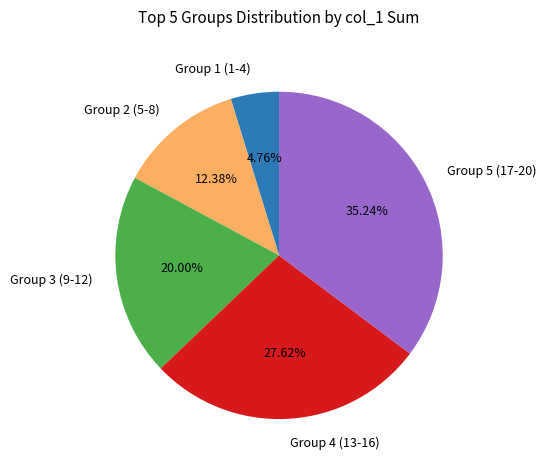

How many segments does this pie chart have?

5